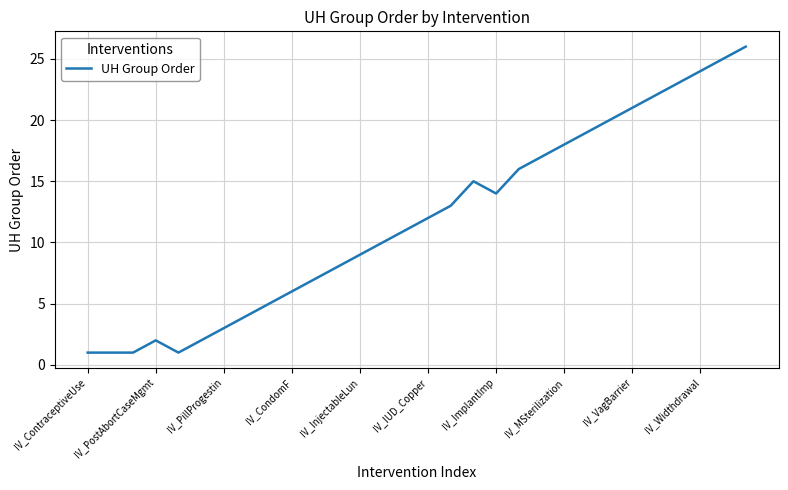

Does the chart display data point markers on the line(s)?

No